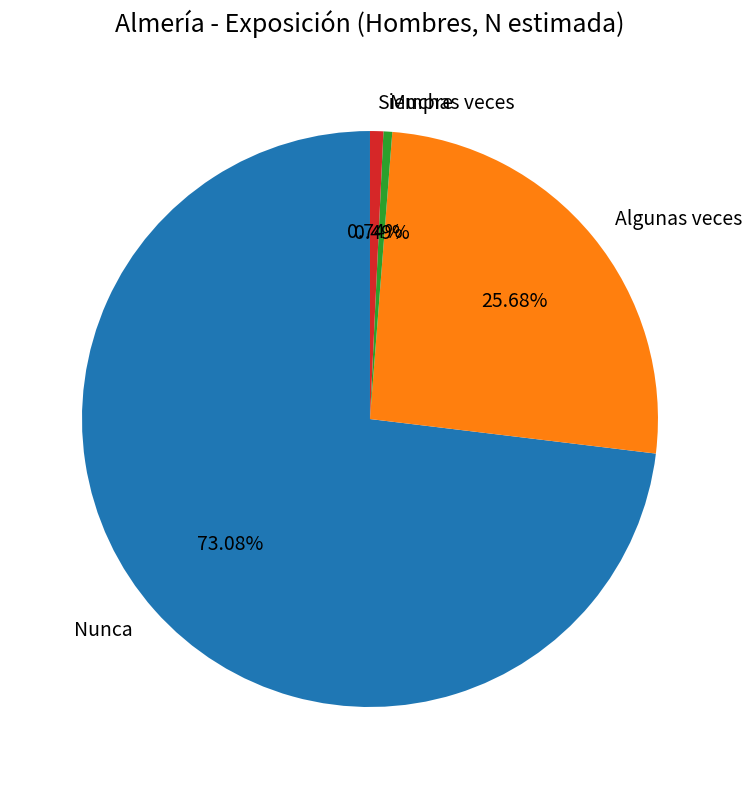

What is the total percentage of Muchas veces and Siempre?

1.2%